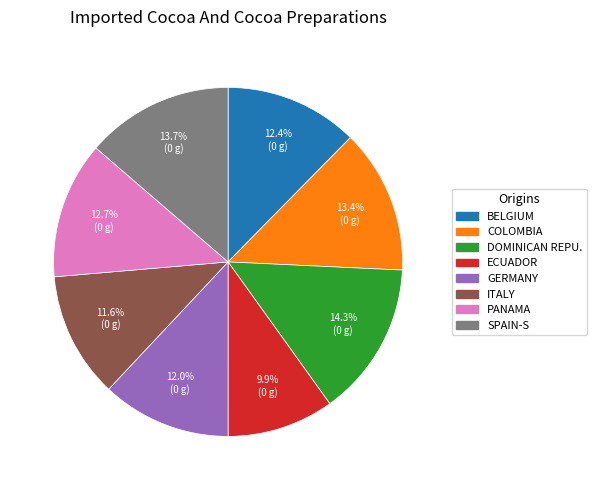

What percentage do COLOMBIA and GERMANY together represent?

25.4%